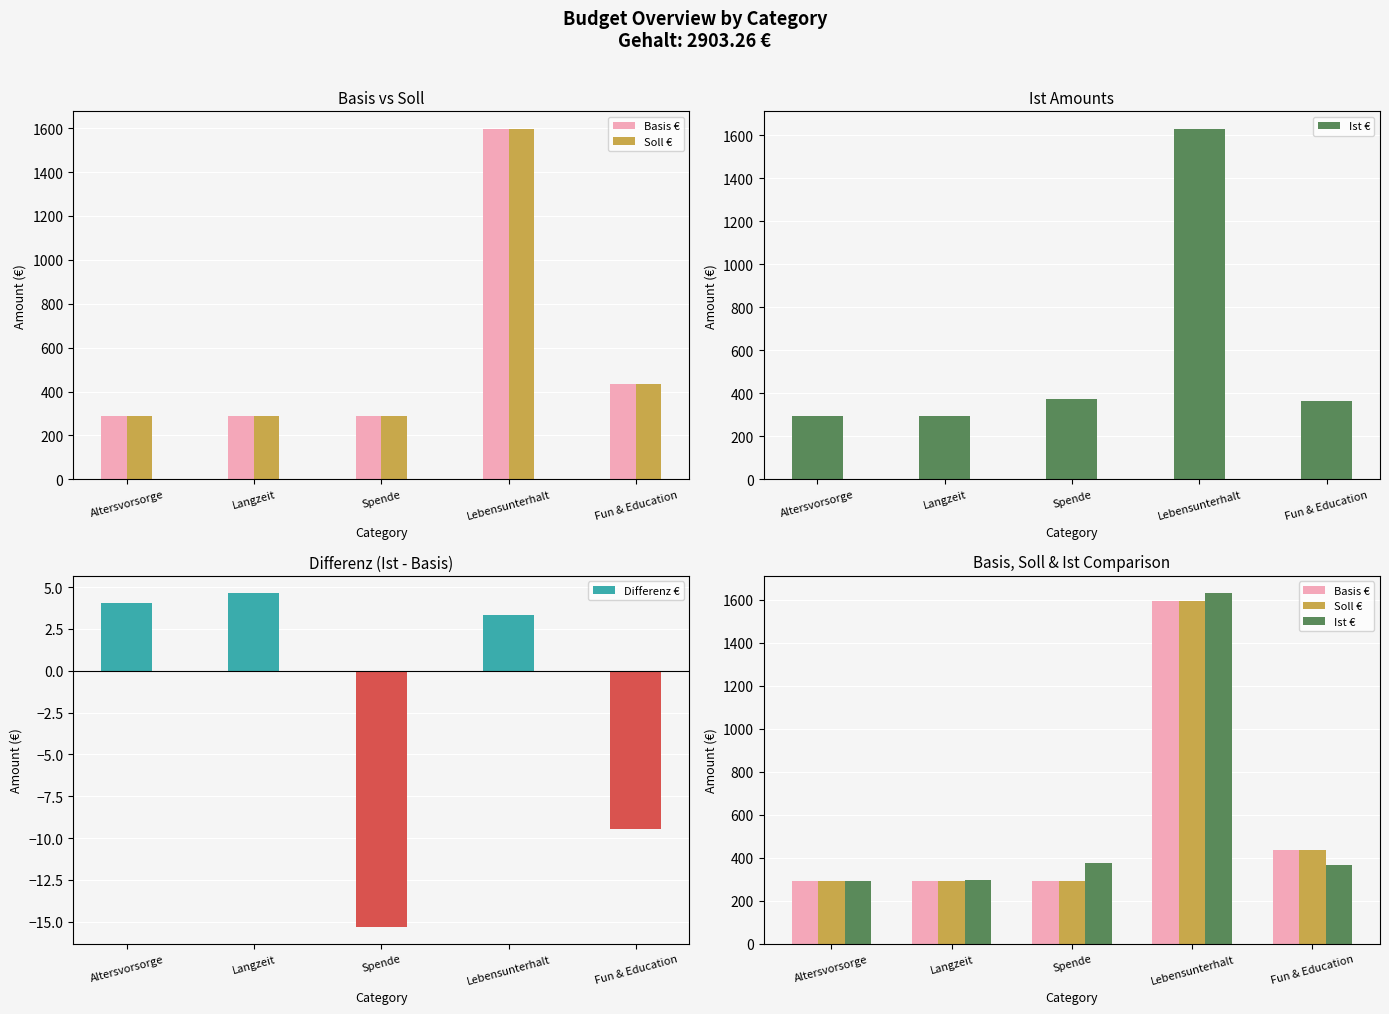

What is the total value across all series at Lebensunterhalt?

4827.0